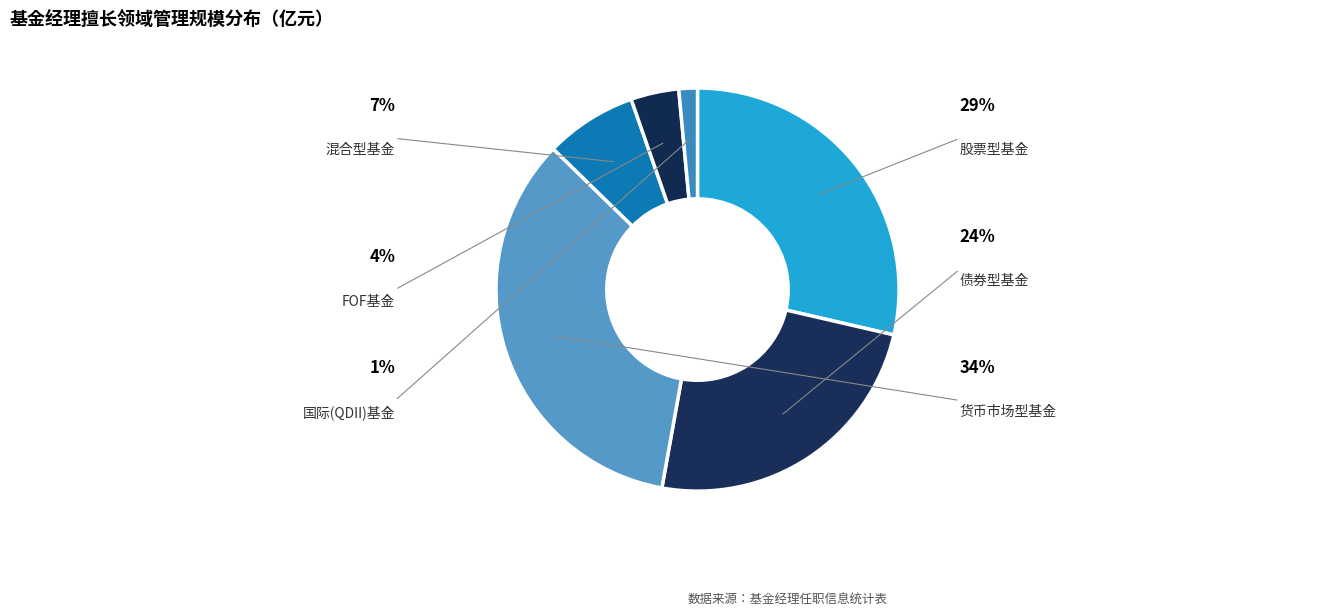

Is there a majority slice in this chart?

No